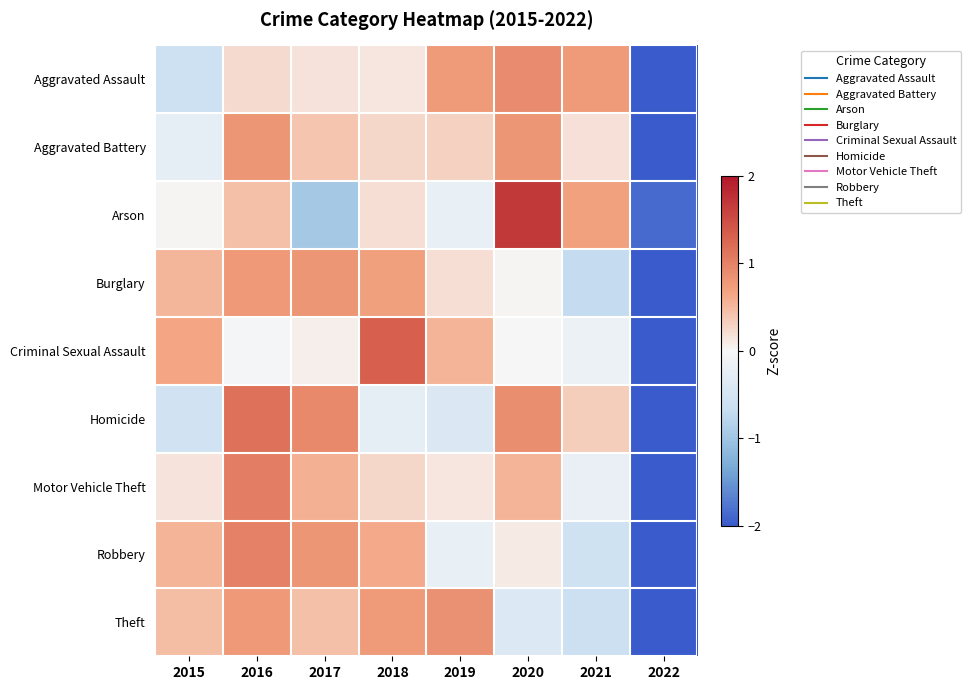

How many distinct data groups are displayed?

9